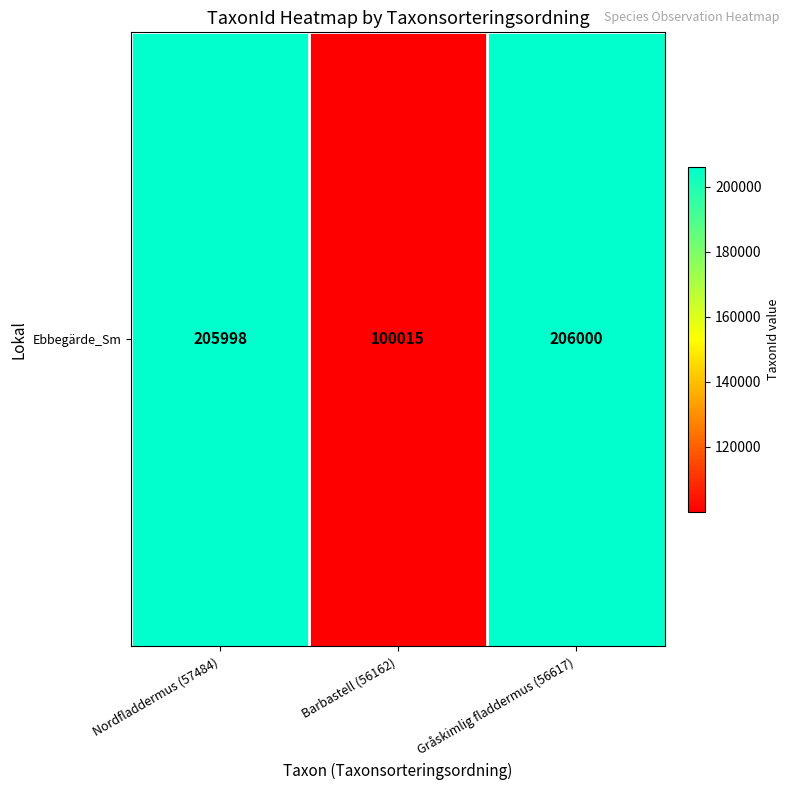

What is the minimum value shown in the chart?

100015